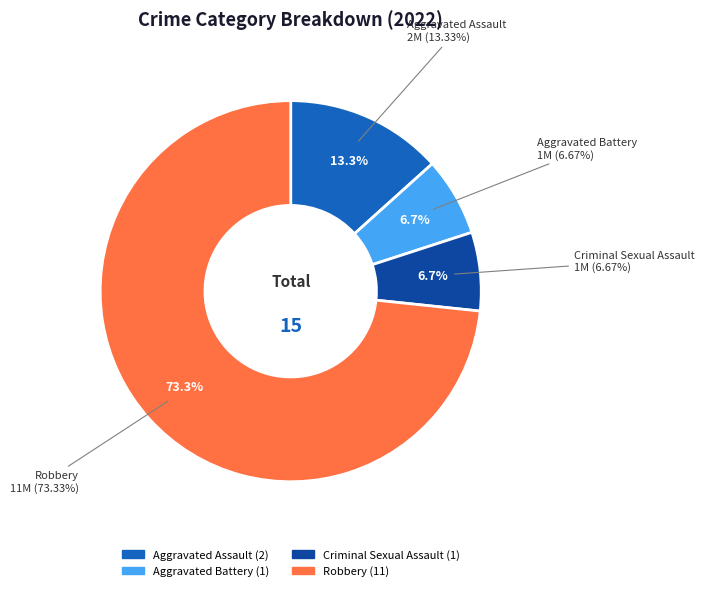

Does Aggravated Assault represent more than half of the total?

No